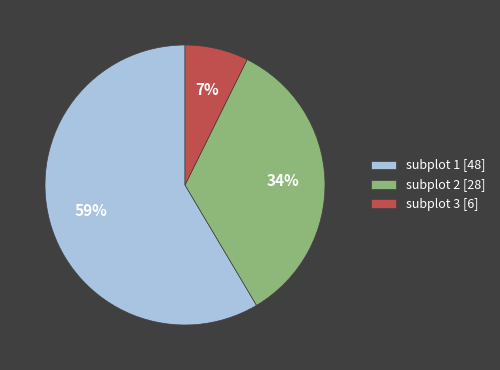

To the nearest percent, what is the combined percentage of subplot 1 [48] and subplot 2 [28]?

93%